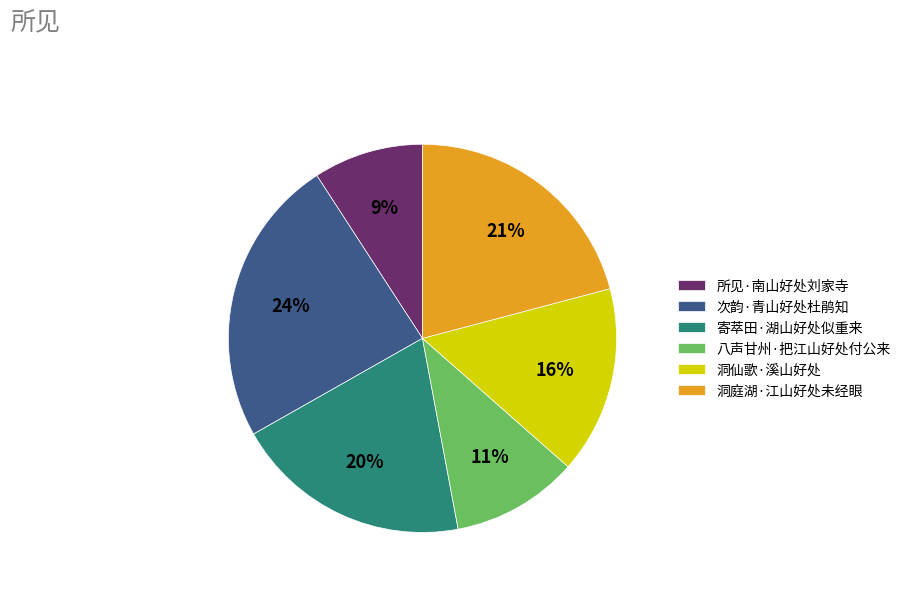

Which has a higher value, 洞庭湖·江山好处未经眼 or 次韵·青山好处杜鹃知?

次韵·青山好处杜鹃知